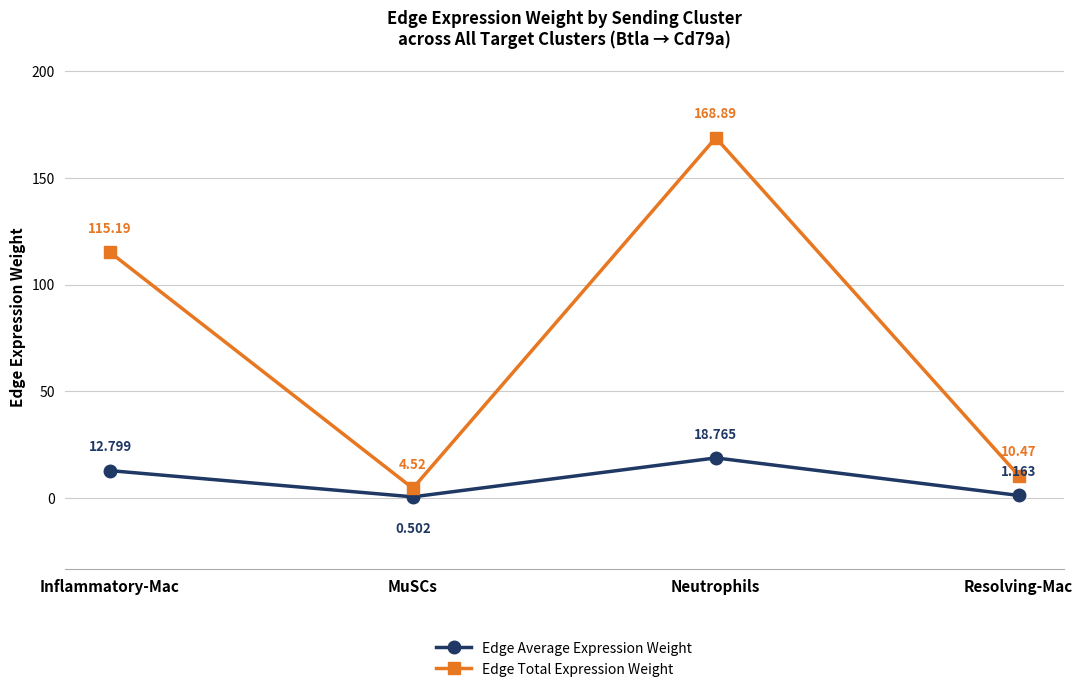

List the labels in order of Edge Average Expression Weight value, largest first.

Neutrophils, Inflammatory-Mac, Resolving-Mac, MuSCs